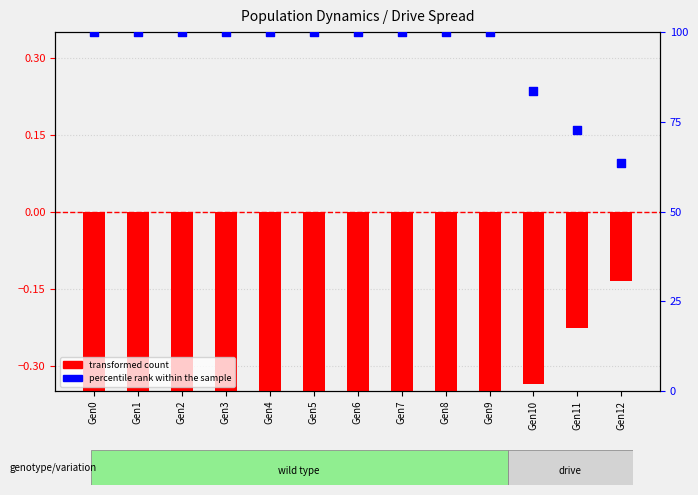

At which category is the sum across all series the highest?

Gen0